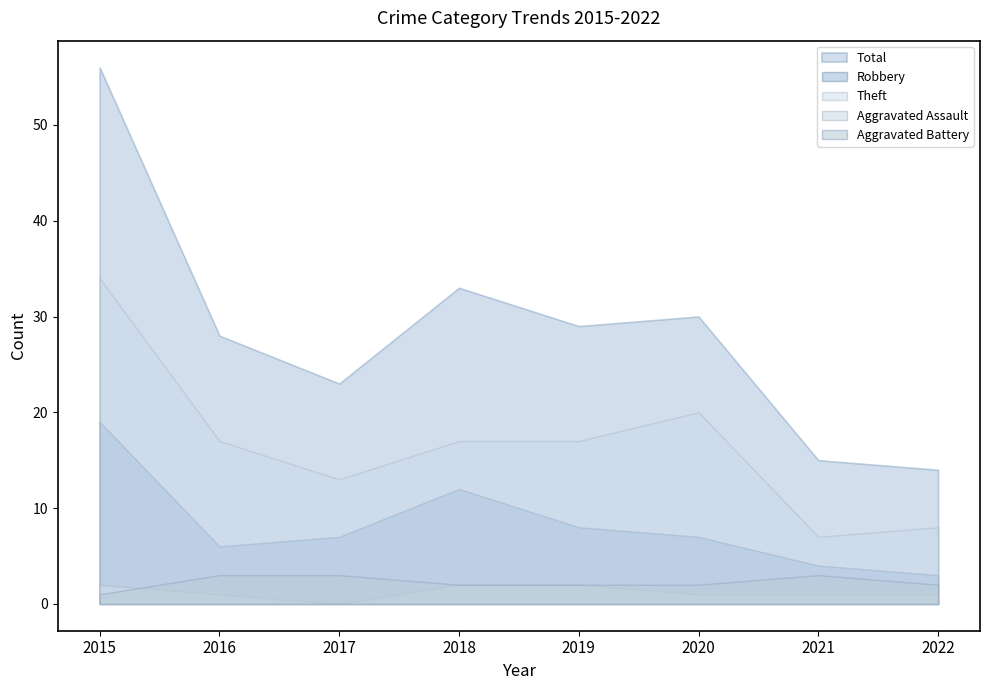

Reading left to right, transcribe all the data shown in this chart.

Aggravated Assault: 2	1	0	2	2	1	1	1
Aggravated Battery: 1	3	3	2	2	2	3	2
Robbery: 19	6	7	12	8	7	4	3
Theft: 34	17	13	17	17	20	7	8
Total: 56	28	23	33	29	30	15	14